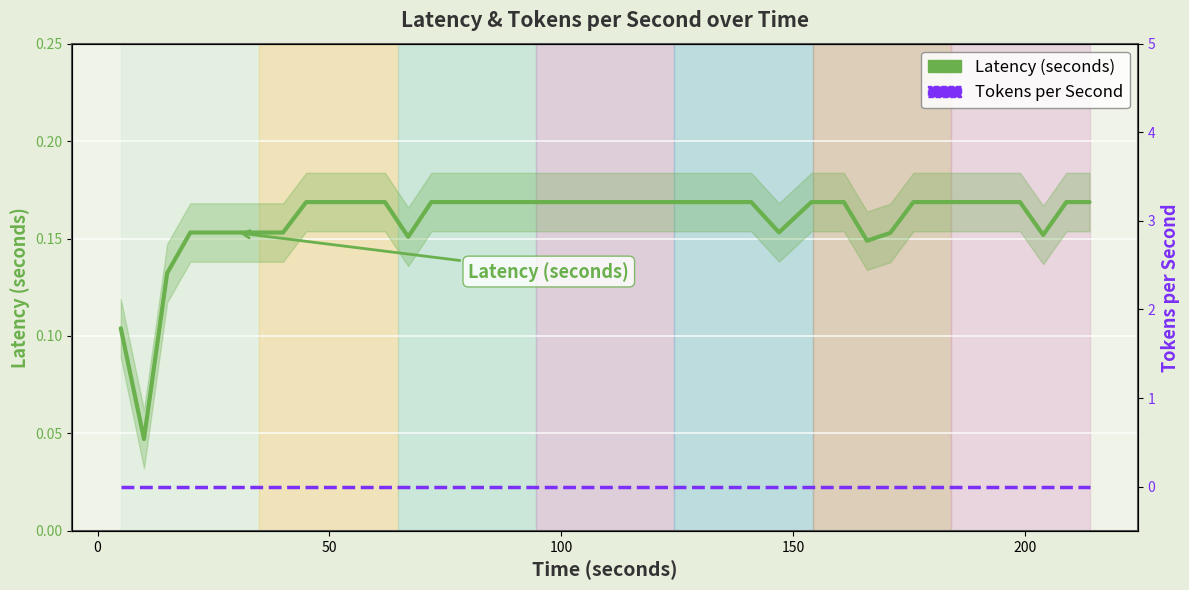

What is the average value of the Latency (seconds) series?

0.2